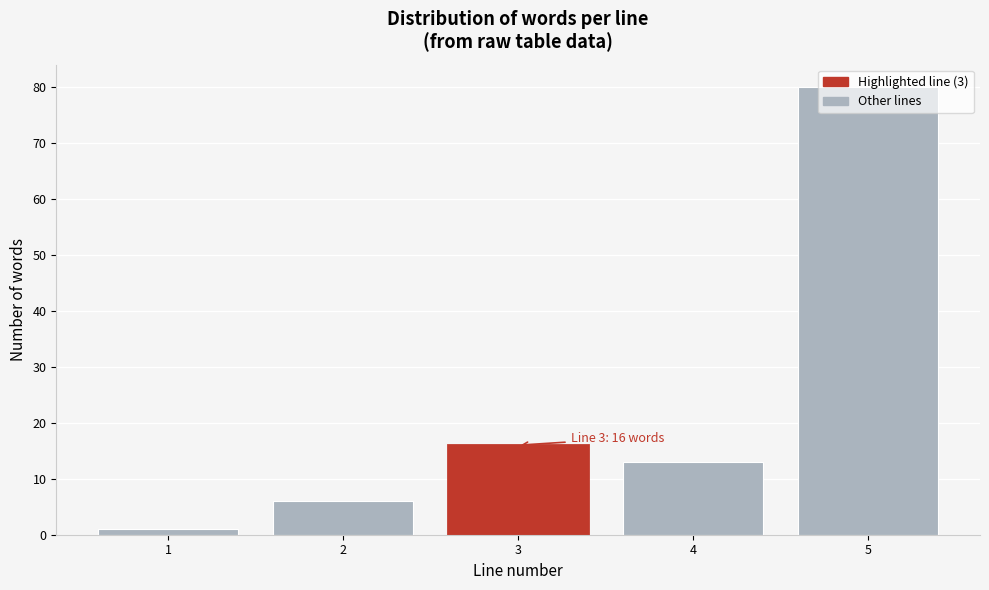

What is the value of the 4th bar from the left?

13